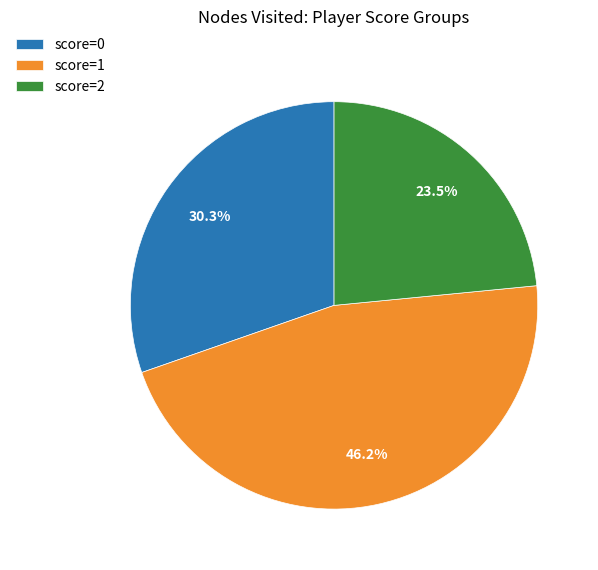

What is the total percentage of score=2 and score=1?

69.7%